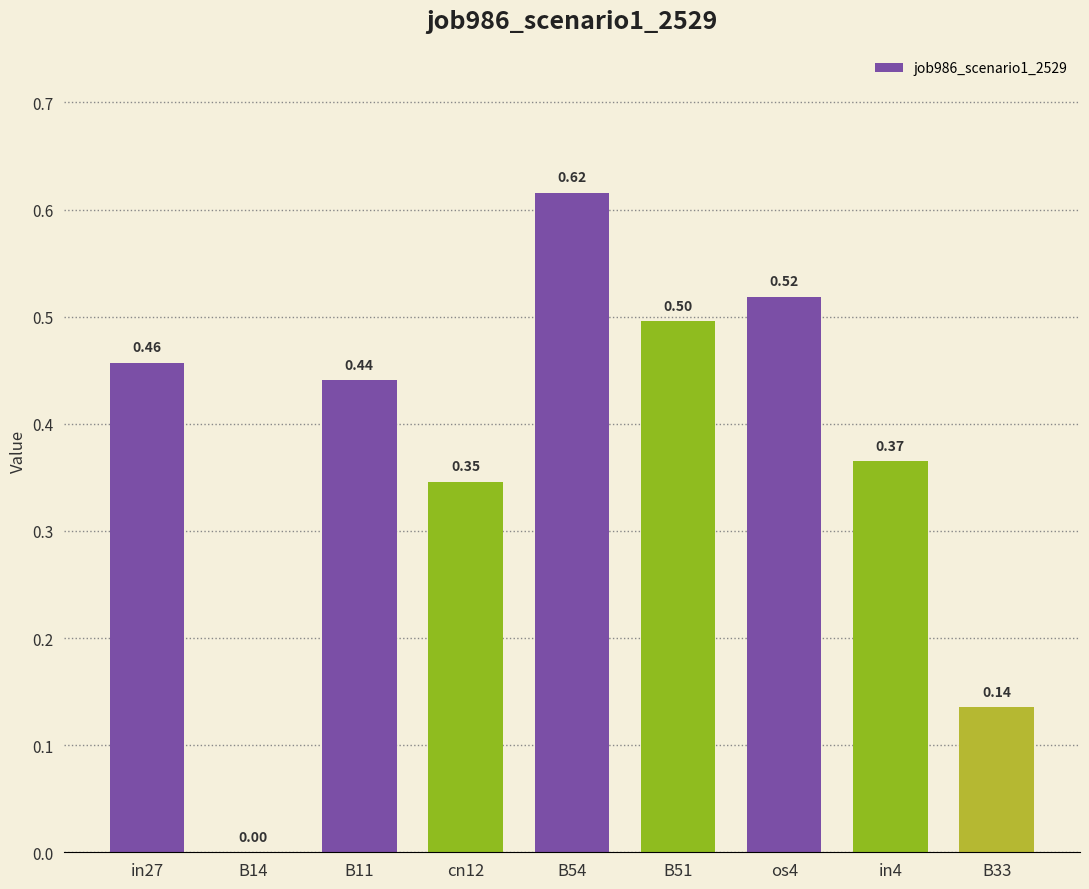

Between os4 and in4, which is larger?

os4